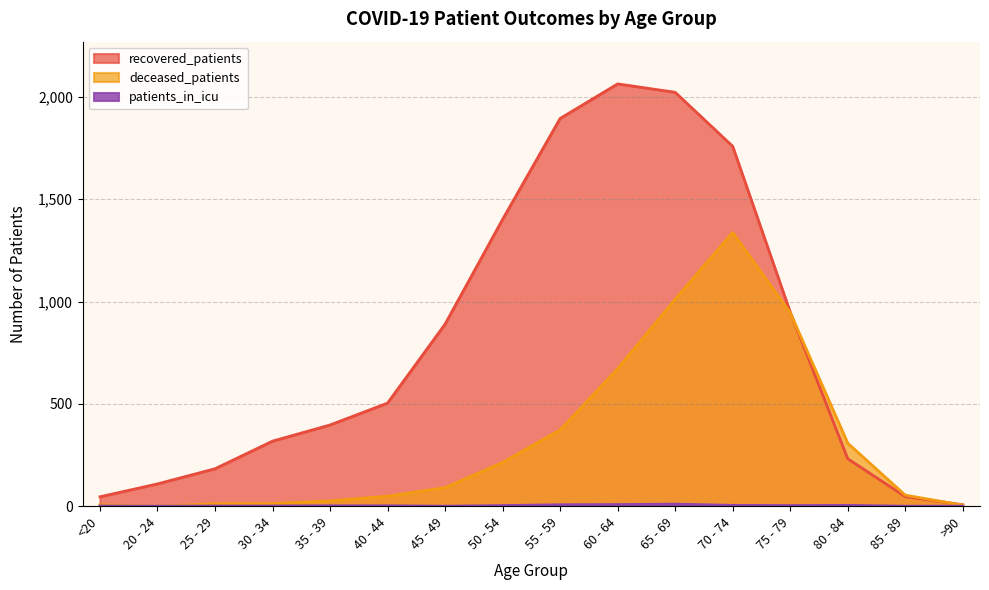

What is the label of the 2nd point from the left?

20 - 24